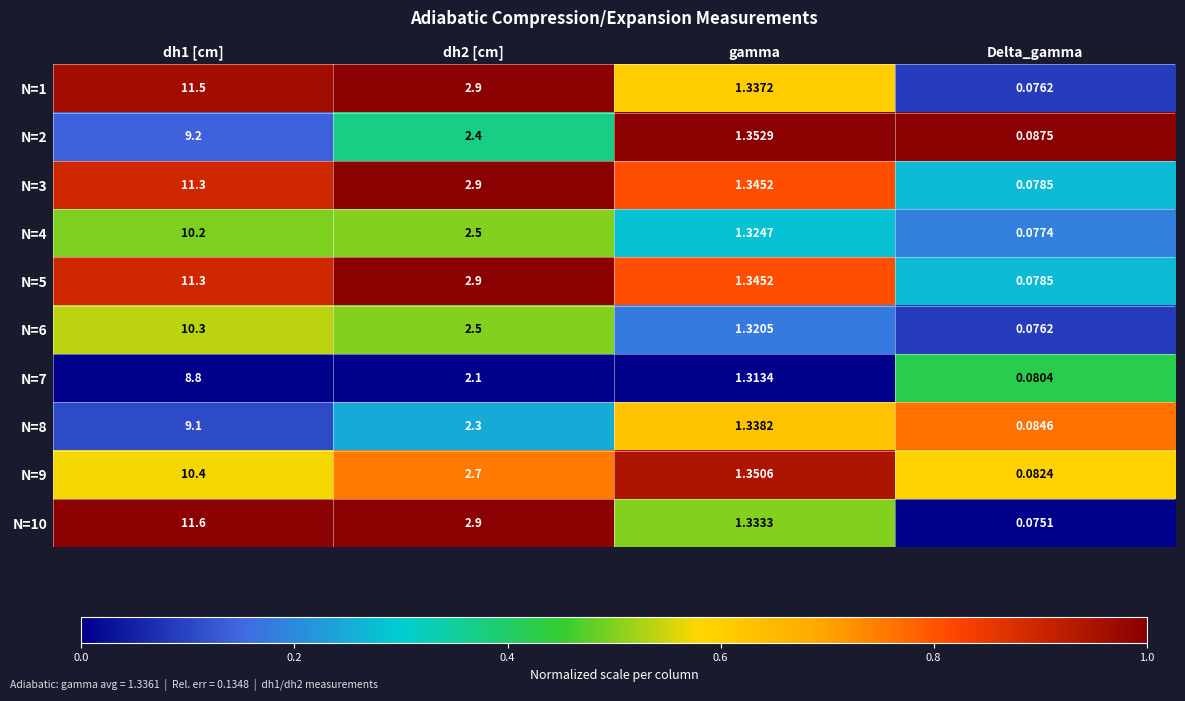

Which series has the widest spread of values?

N=10